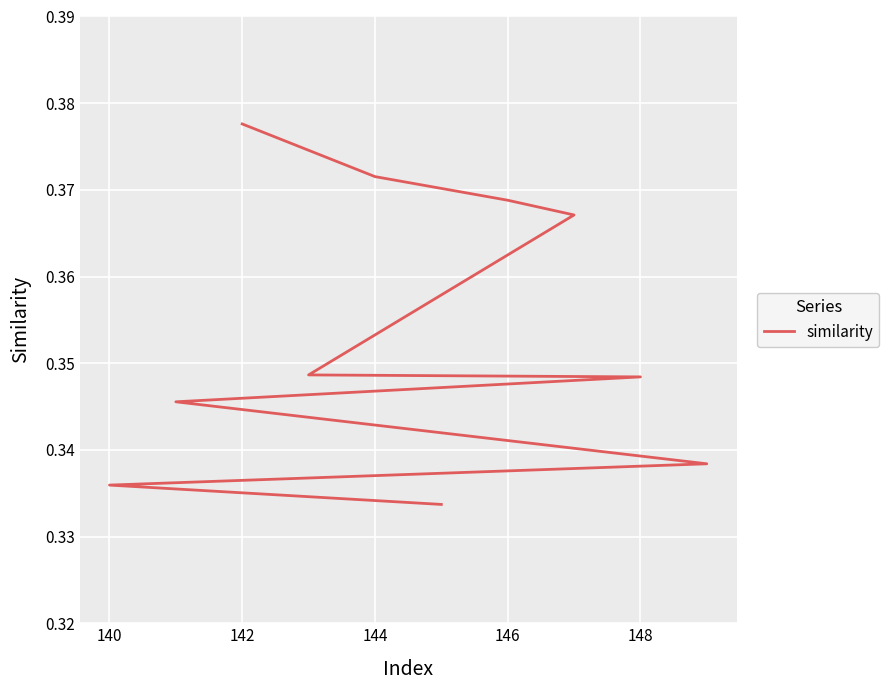

What is the smallest value displayed?

0.3